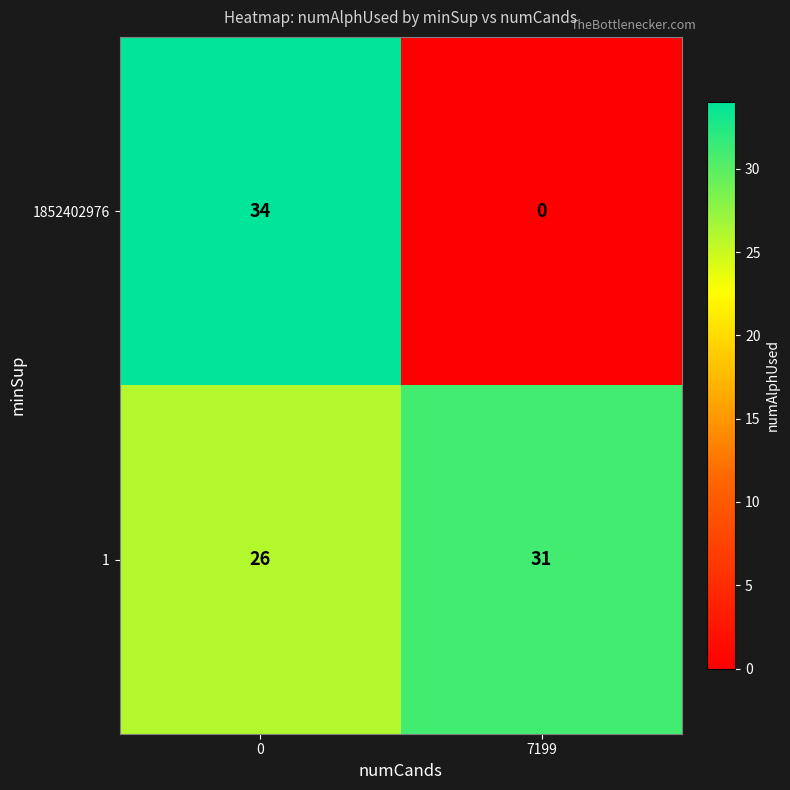

Is it true that 1852402976 equals -19 at 7199?

False